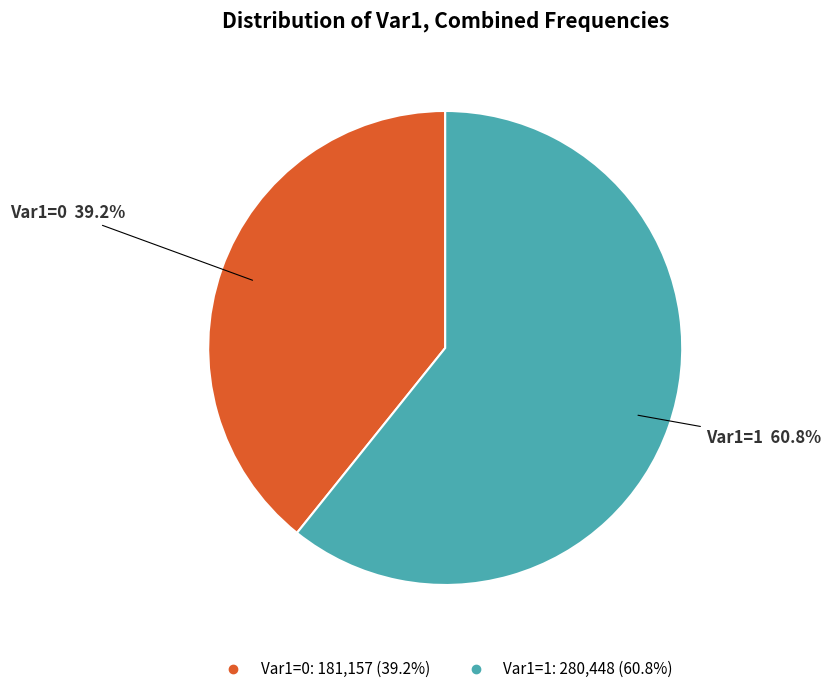

How many segments does this pie chart have?

2